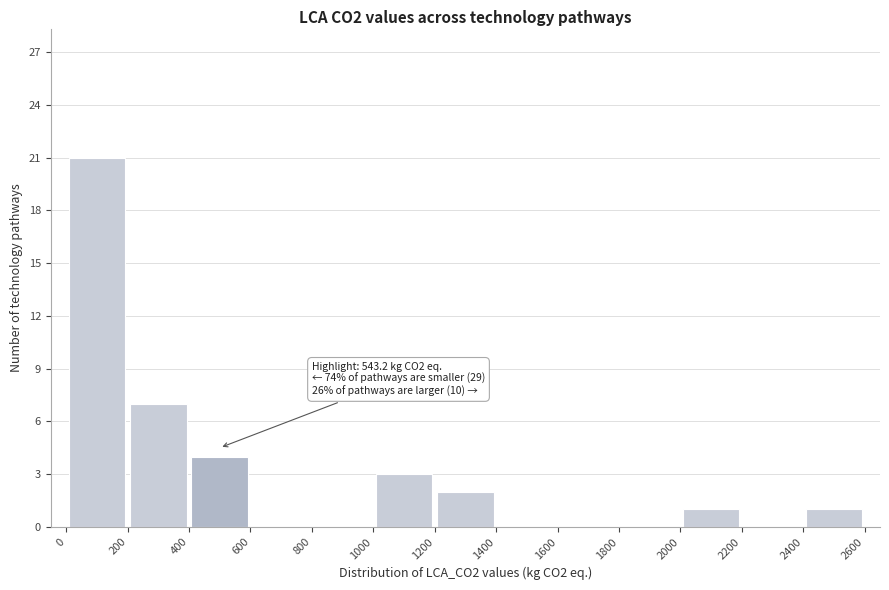

Which range on the x-axis has the tallest bar?

0 to 200